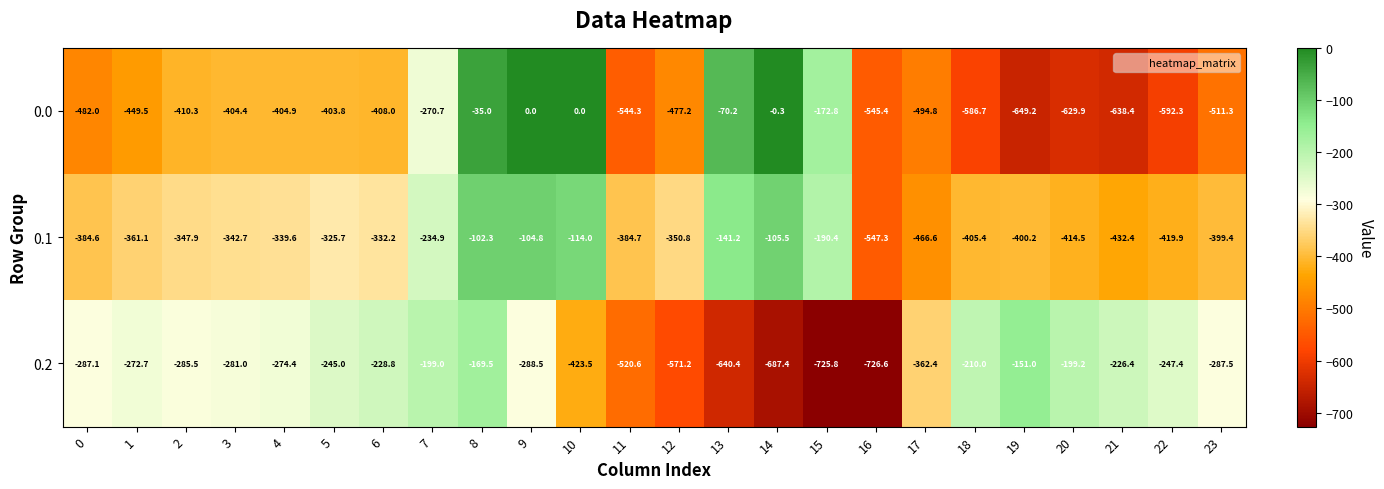

List the series in order of their peak value, highest first.

0.0, 0.1, 0.2